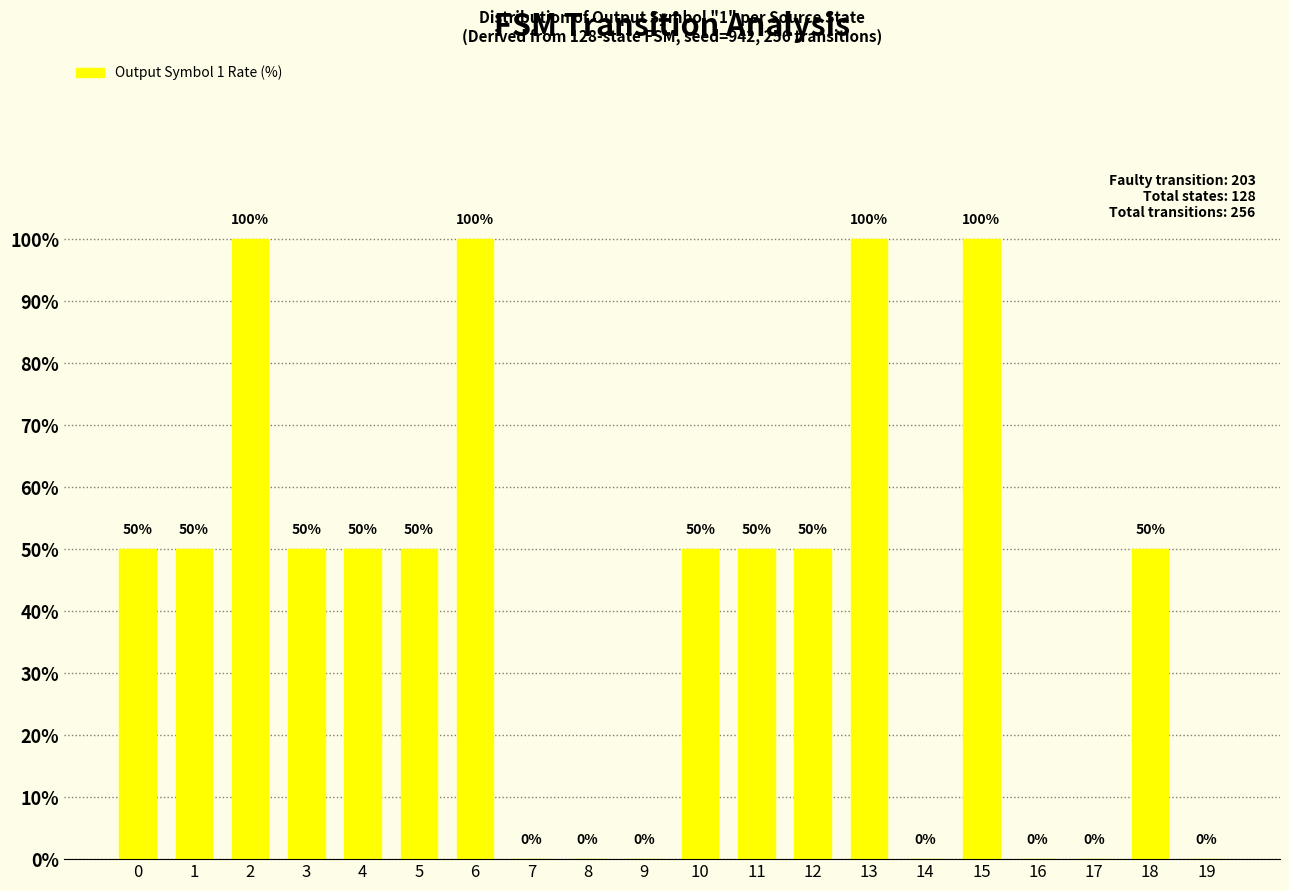

Reading left to right, extract all data points from this chart.

0=50	1=50	2=100	3=50	4=50	5=50	6=100	7=0	8=0	9=0	10=50	11=50	12=50	13=100	14=0	15=100	16=0	17=0	18=50	19=0